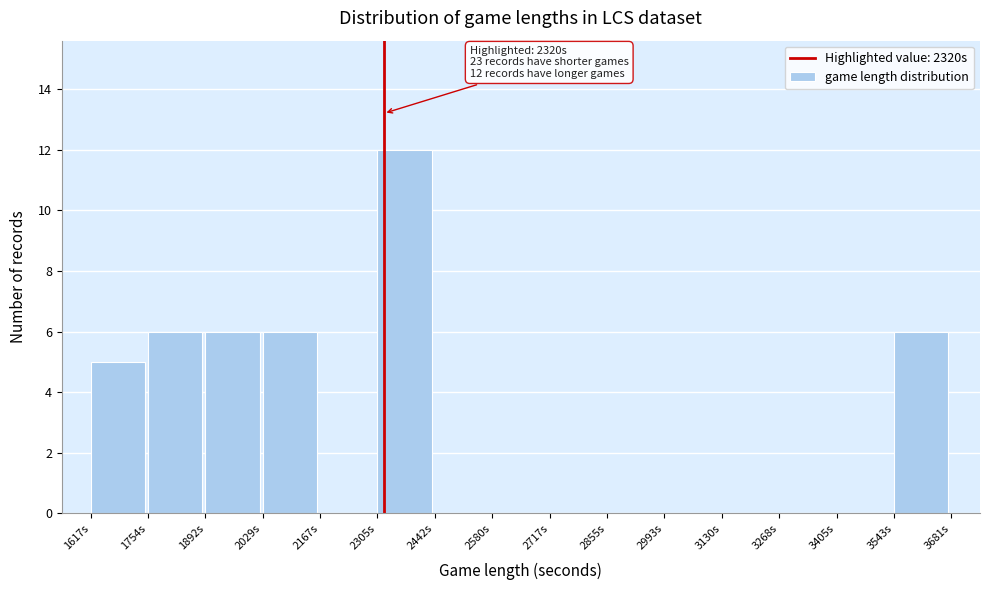

Which range on the x-axis has the tallest bar?

2300 to 2440